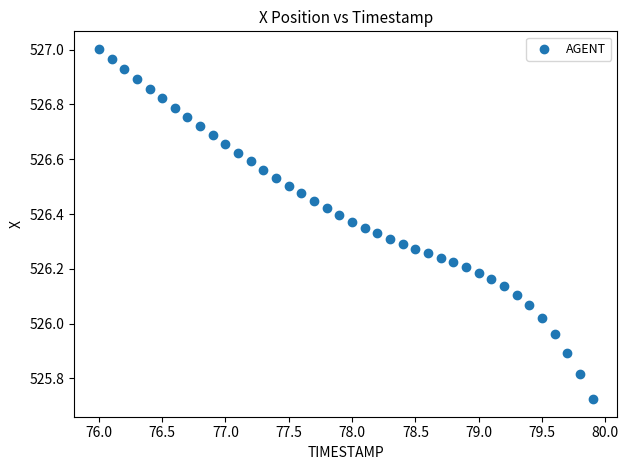

What is the range of X values (max minus min)?

3.9